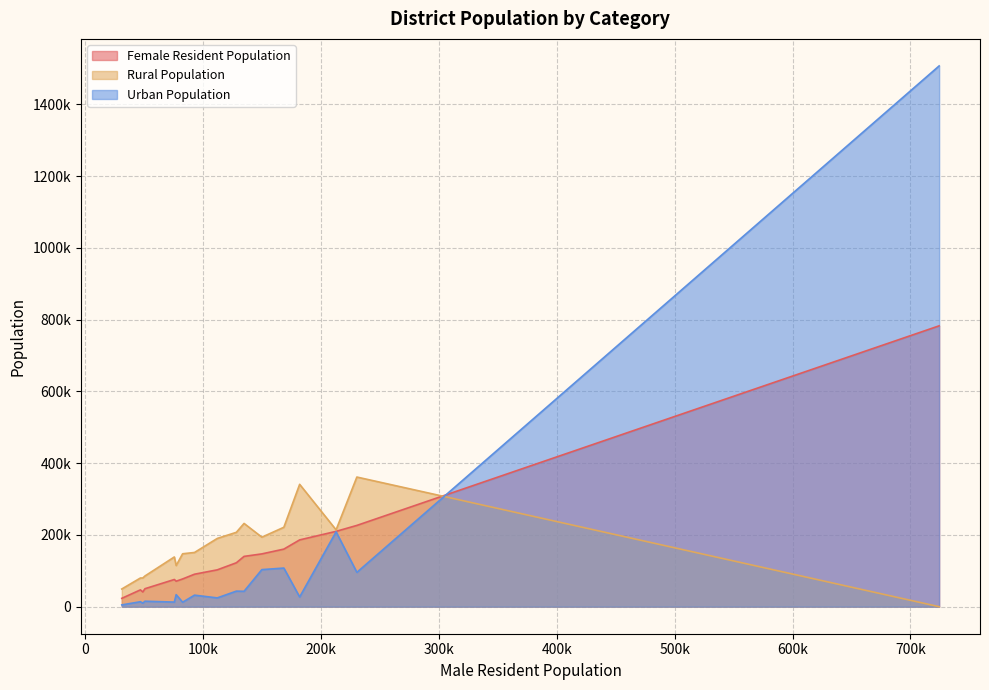

What is the difference between the maximum and second lowest values in the Rural Population series?

311971